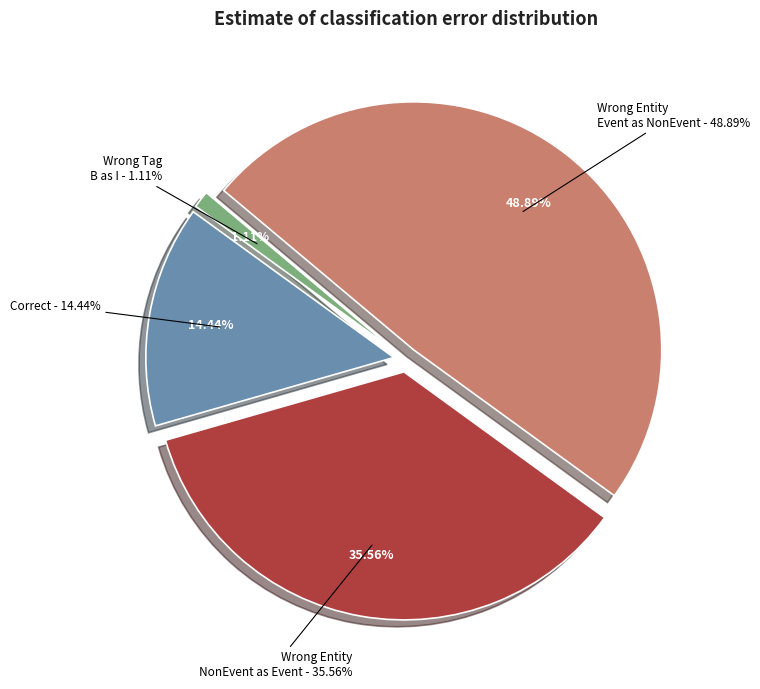

How many segments does this pie chart have?

4